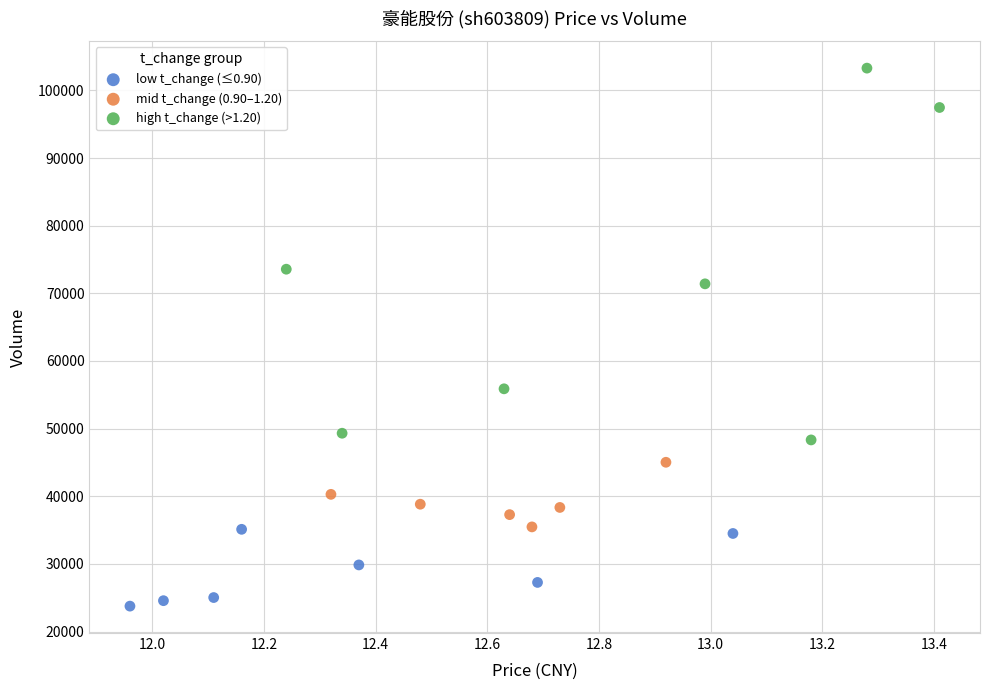

Which series reaches the minimum Y coordinate?

low t_change (≤0.90)